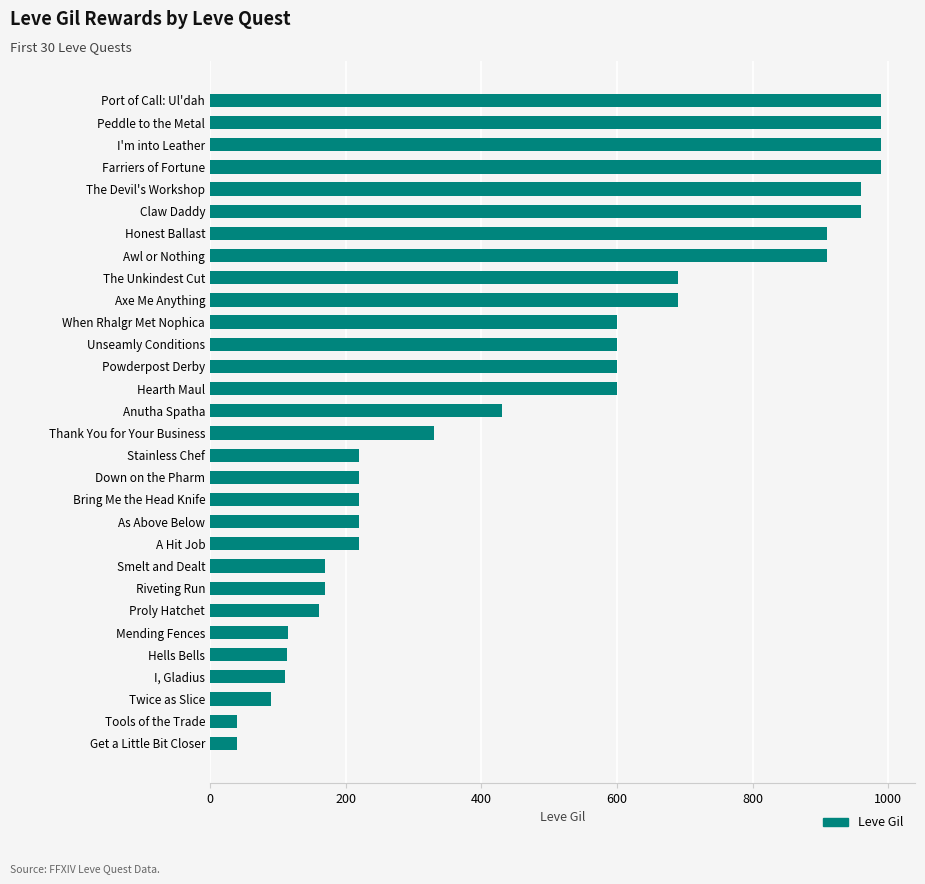

Are the bars grouped side by side (vs. stacked)?

No